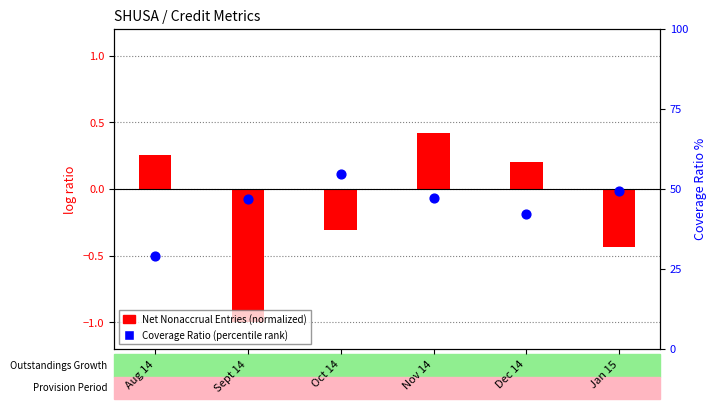

Which series reaches the minimum Y coordinate?

Net Nonaccrual Entries (normalized)